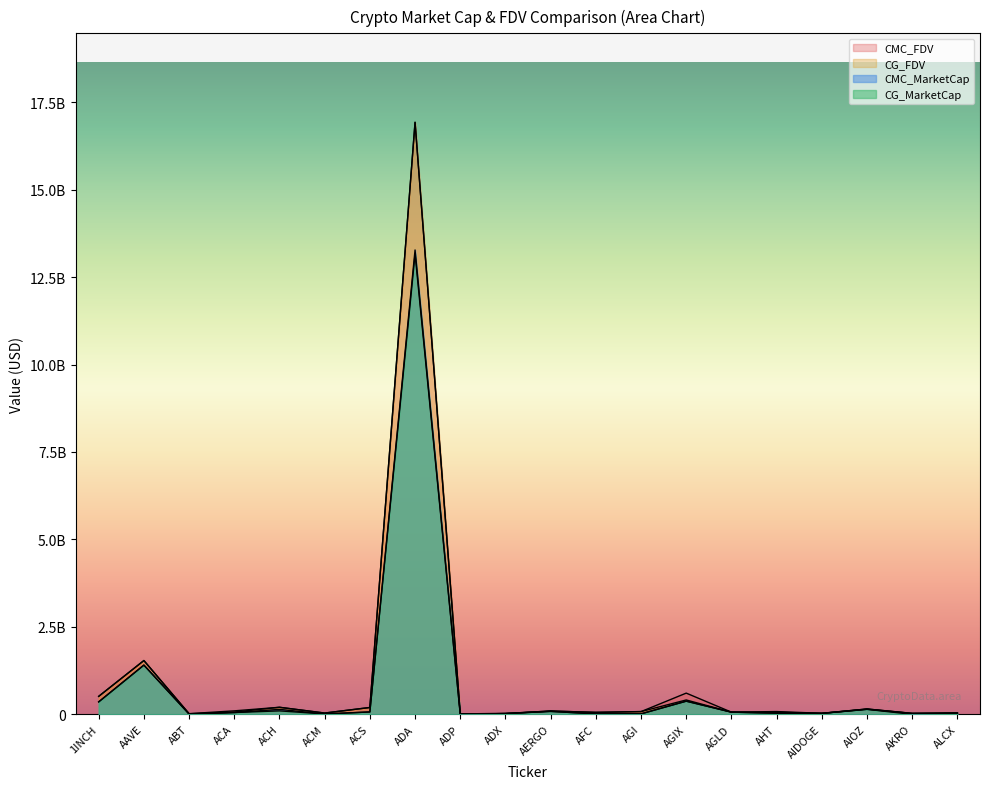

At which label does CG_MarketCap first exceed 52242972?

1INCH